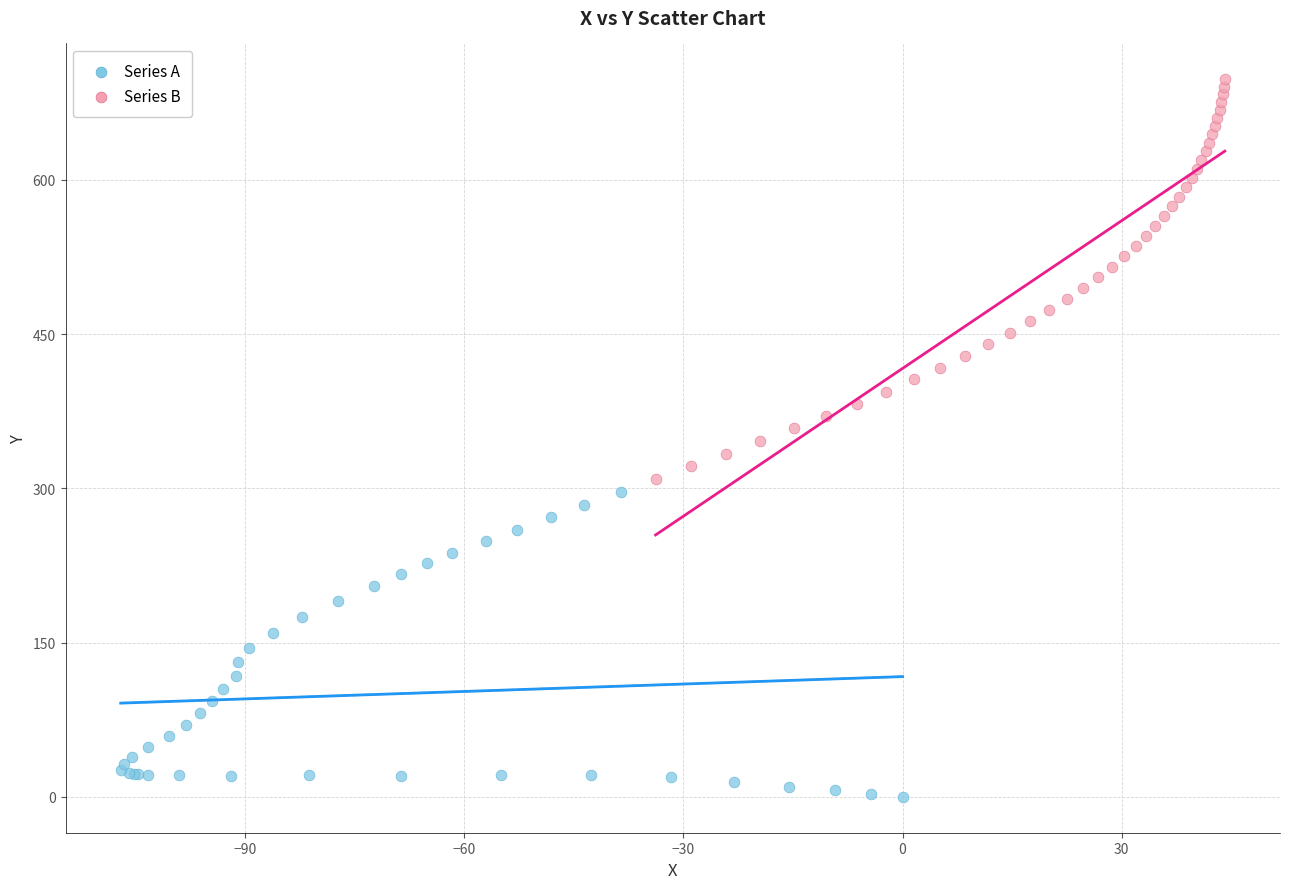

Which series has the widest spread of Y values?

Series B